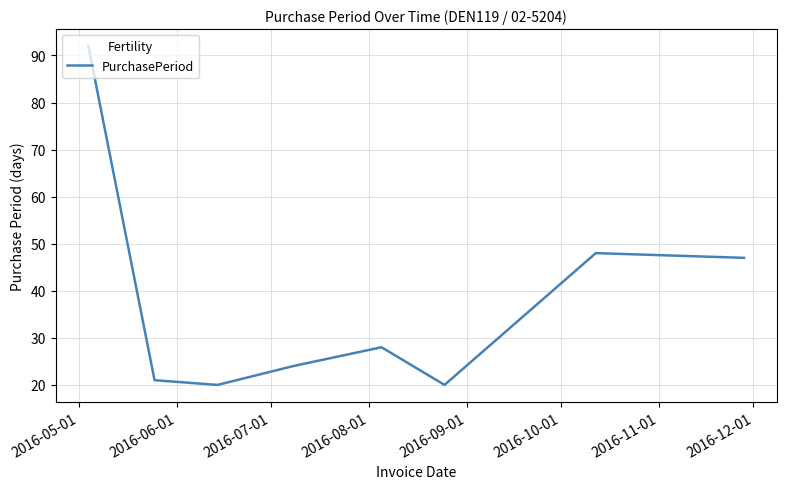

What is the difference between the maximum and minimum values?

72